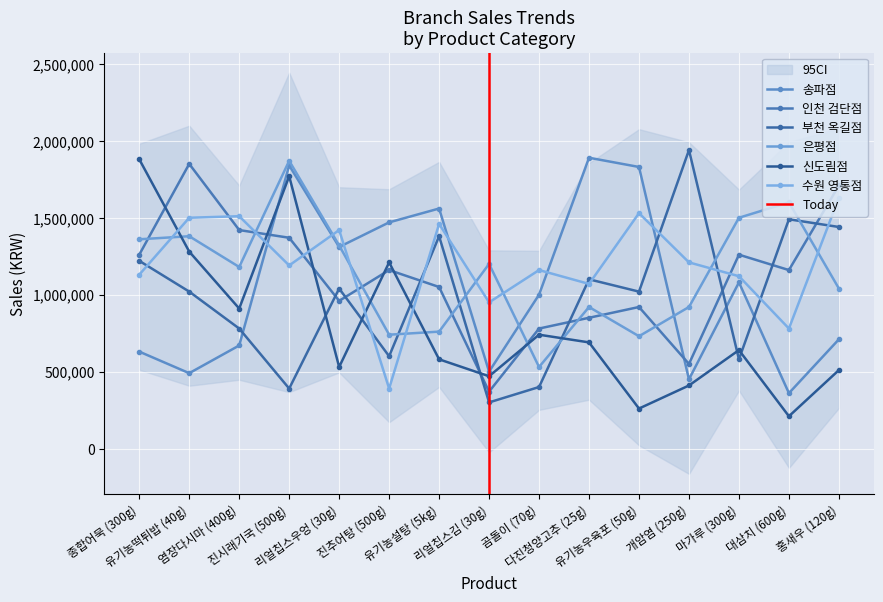

In 은평점, how many points are lower than both neighbors (excluding endpoints)?

4